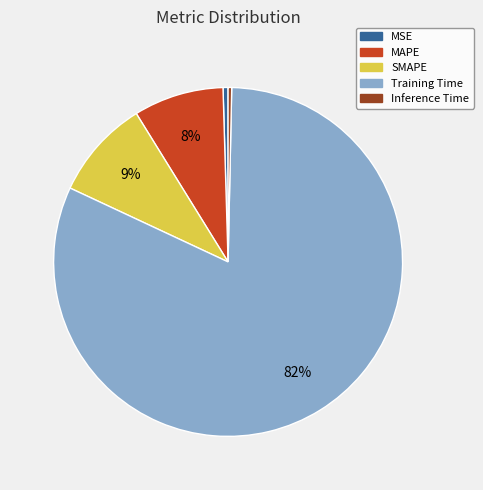

Which slice represents more than half of the pie?

Training Time